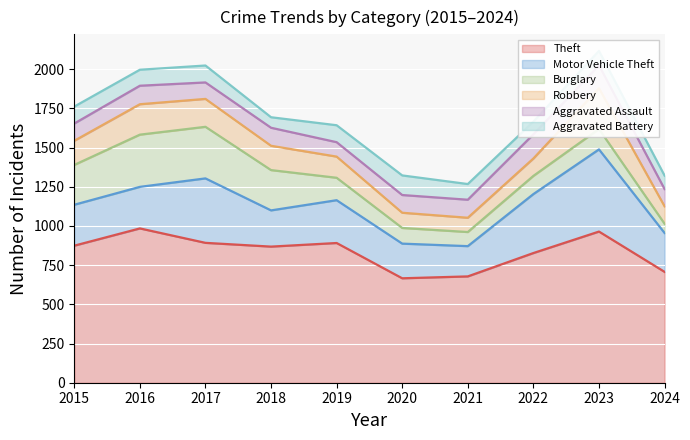

Reading left to right, list all the values displayed in this chart.

Theft: 874	984	892	868	891	666	678	827	964	707
Motor Vehicle Theft: 261	265	411	231	273	221	193	376	524	248
Burglary: 254	333	329	257	143	100	90	116	130	59
Robbery: 154	194	178	155	135	97	91	111	260	111
Aggravated Assault: 110	118	105	115	92	113	115	154	146	110
Aggravated Battery: 108	102	108	67	108	125	100	81	92	86